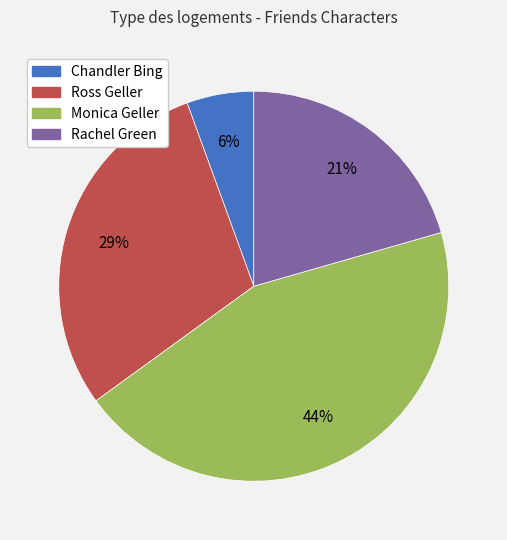

Rank the categories by value from lowest to highest.

Chandler Bing, Rachel Green, Ross Geller, Monica Geller